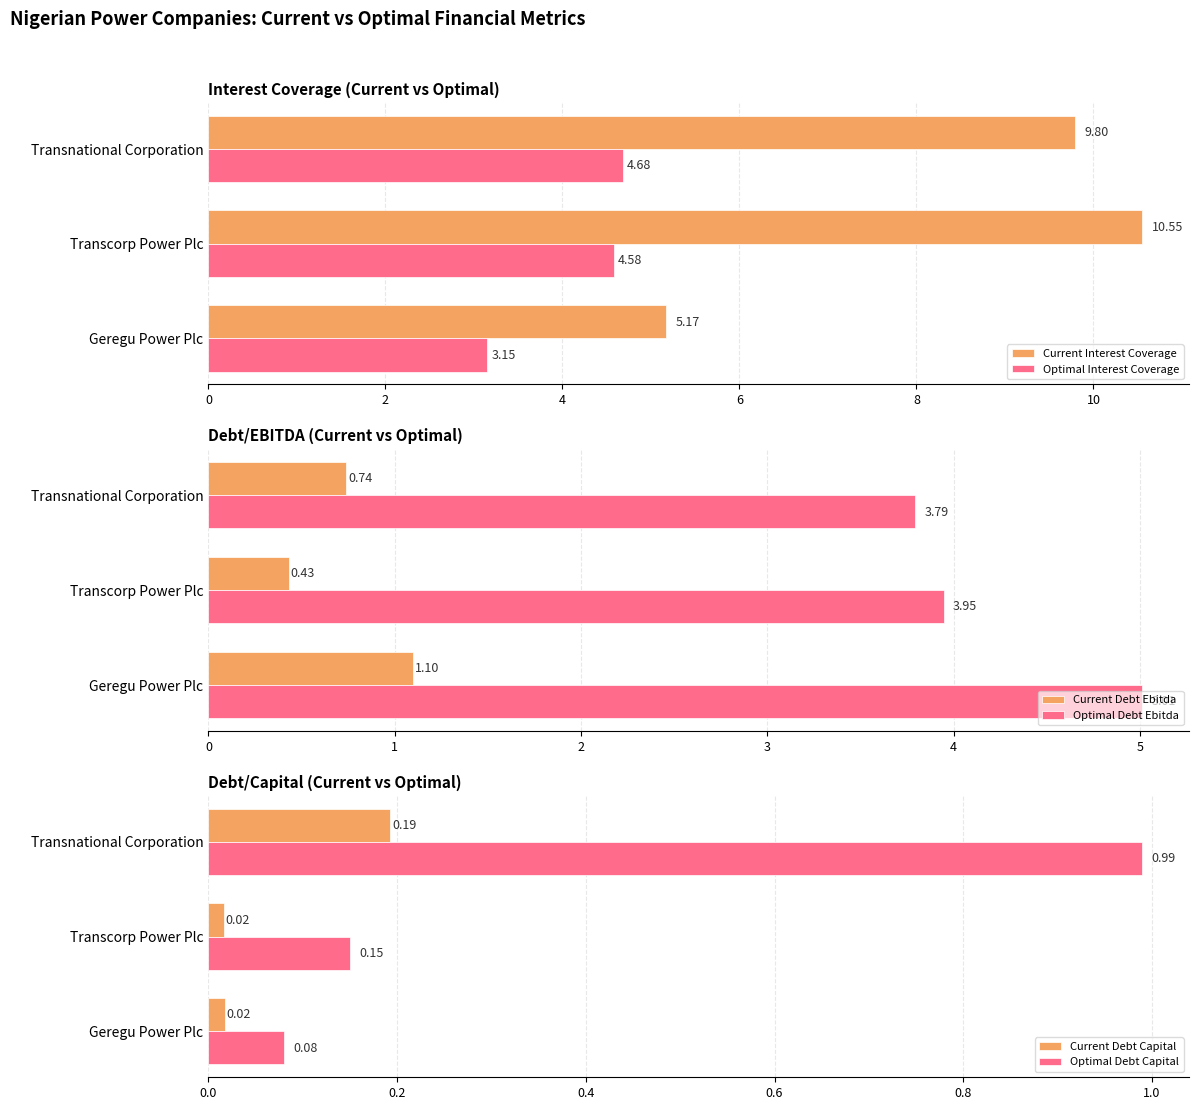

What is the minimum value for Current Interest Coverage?

5.2